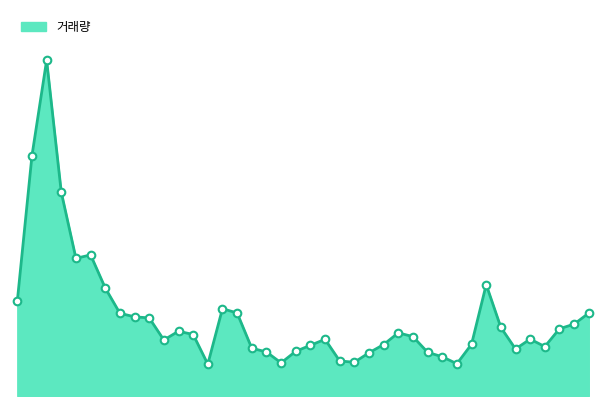

Does the chart have visible grid lines?

No